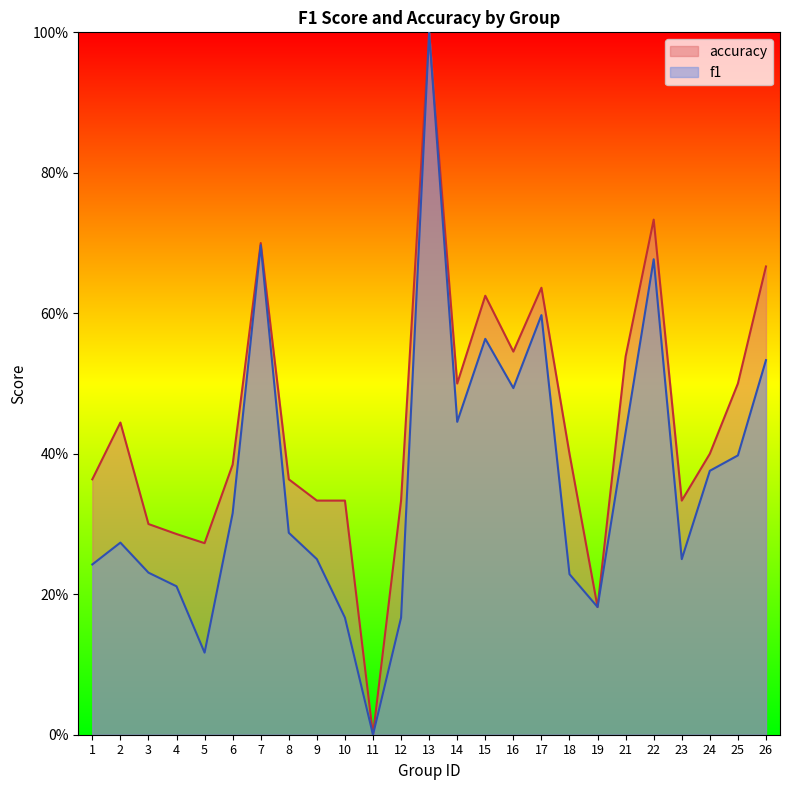

Where is f1 nearest to the value 0?

11